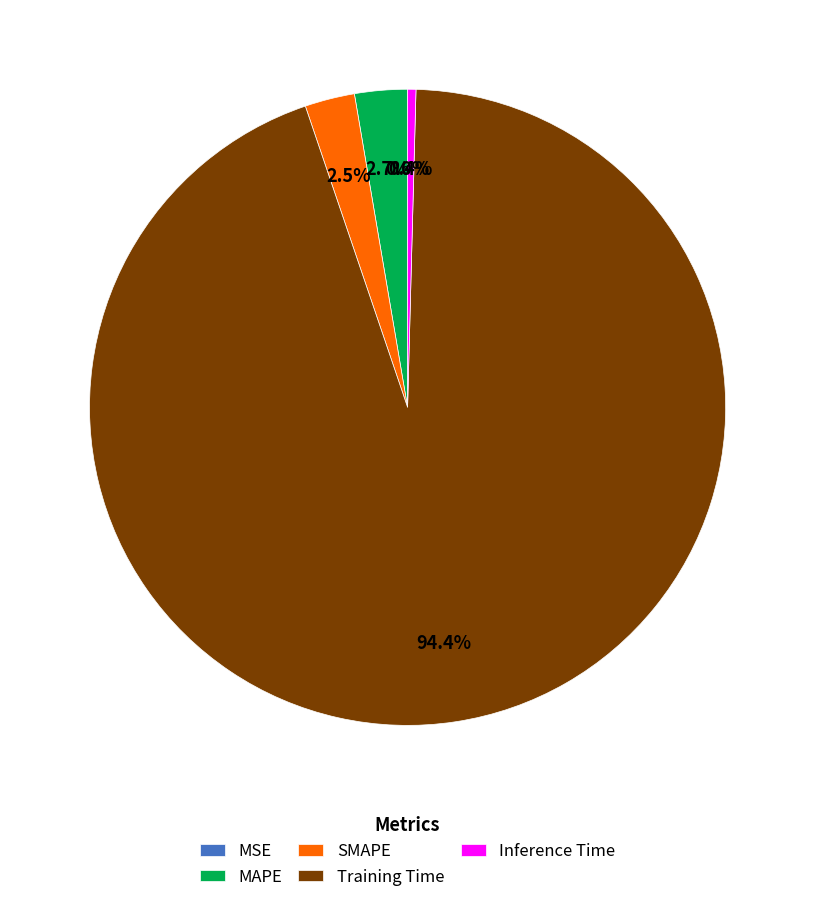

Which category has the biggest portion of the pie?

Training Time